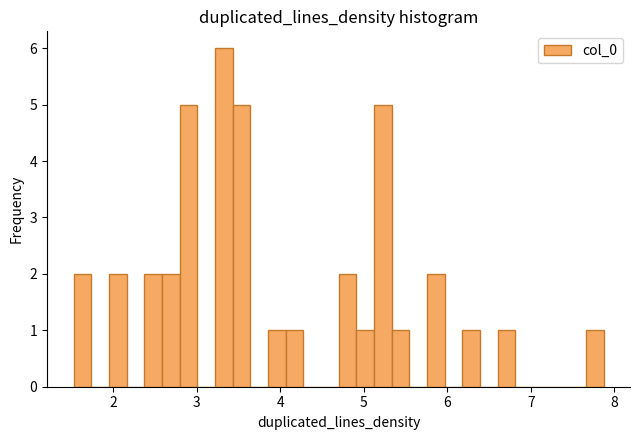

Read against the x-axis, roughly where is the centre of the tallest bar?

3.3